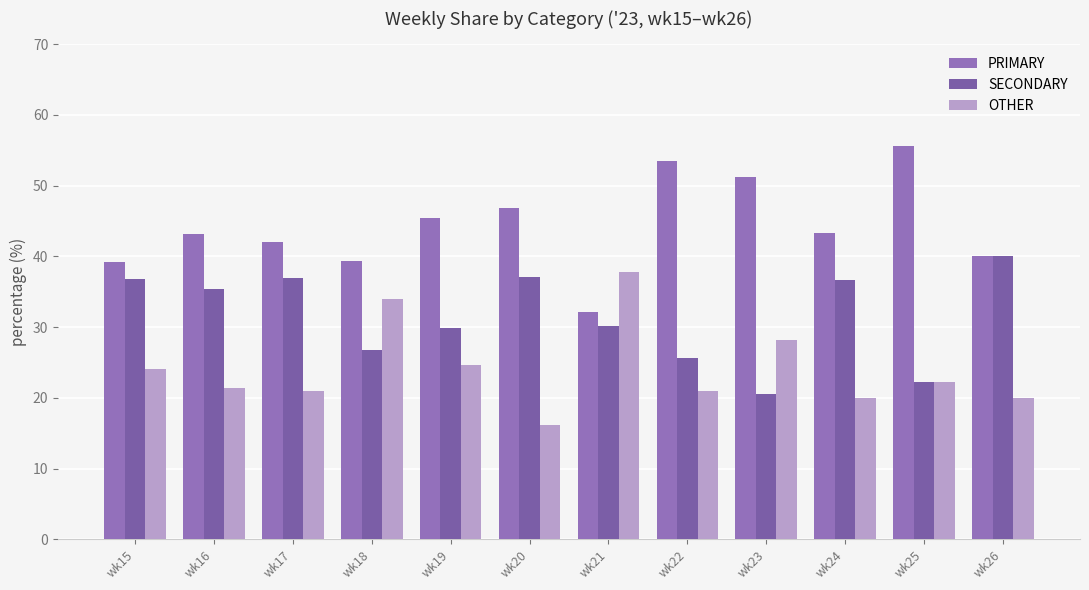

Does the chart contain stacked bars?

No